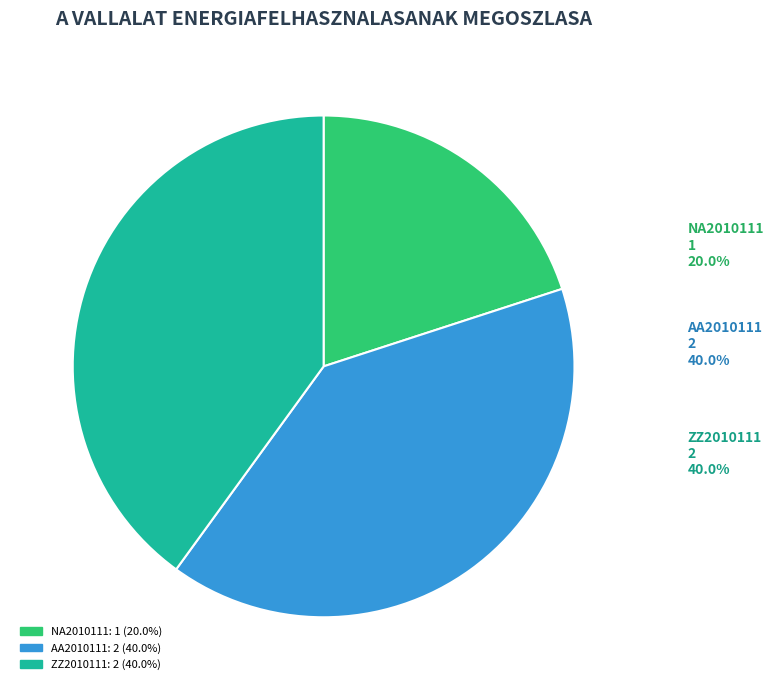

Which has a higher value, NA2010111 or ZZ2010111?

ZZ2010111